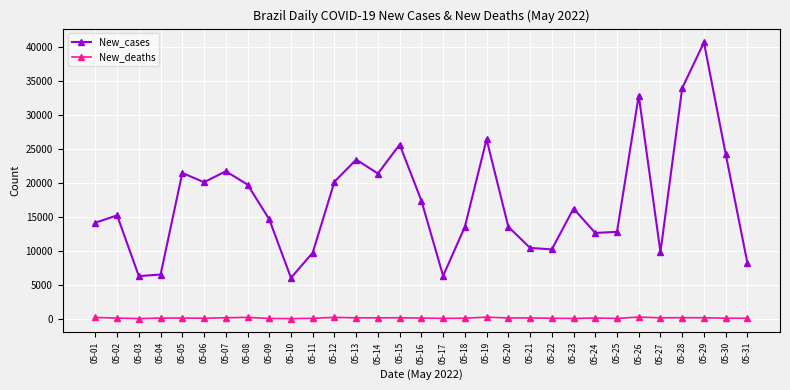

True or false: New_cases and New_deaths cross at least once.

False